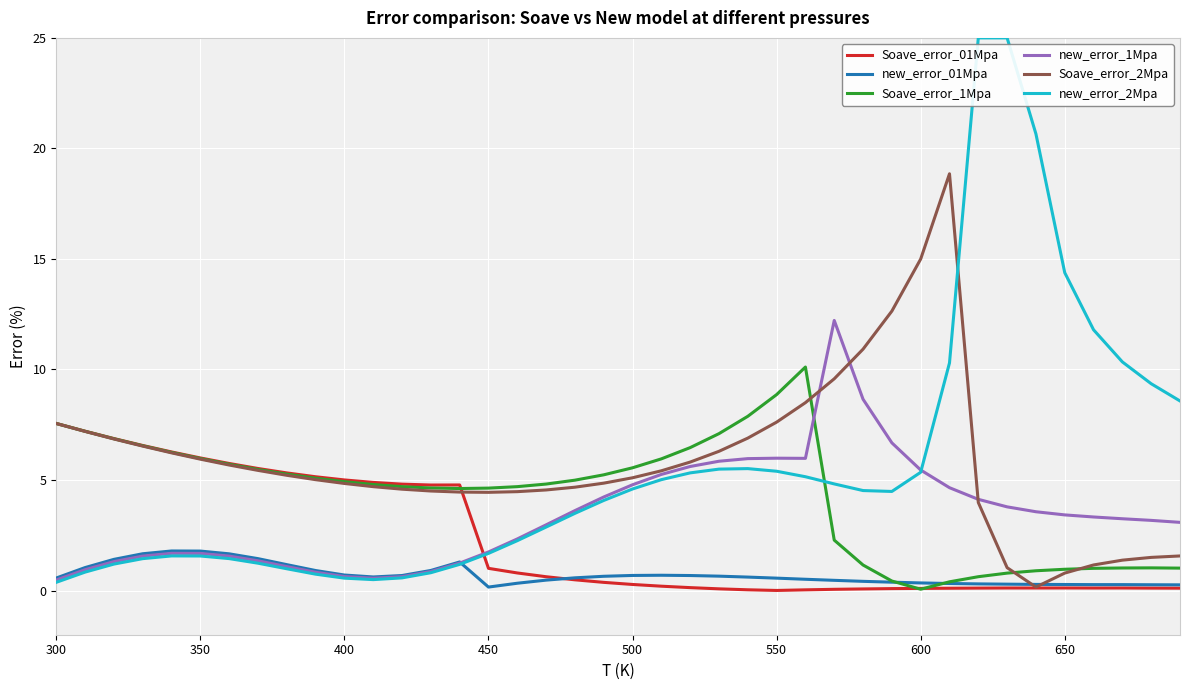

Which series has the widest spread of values?

new_error_2Mpa